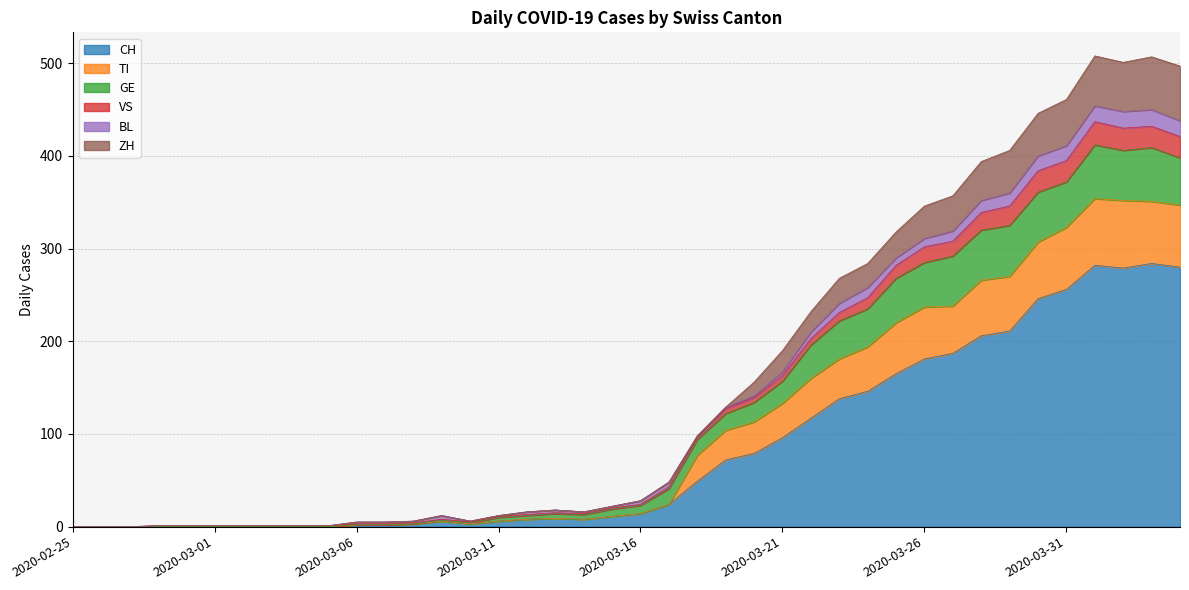

How many positive values does the GE series have?

37